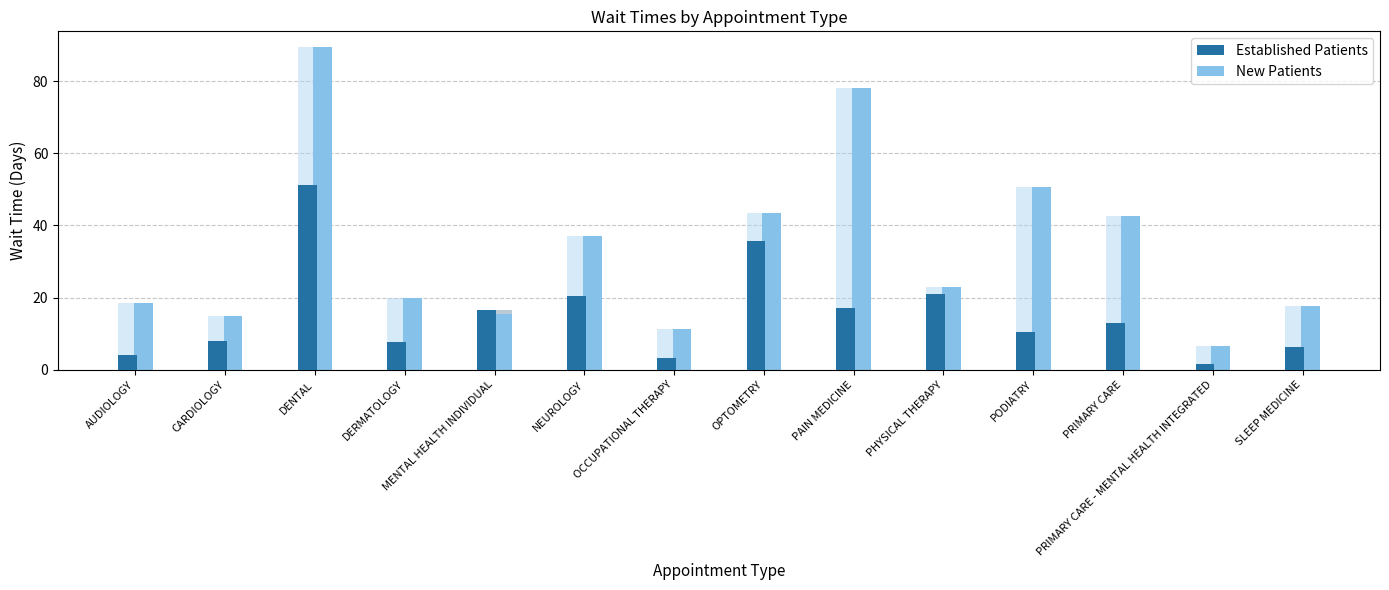

Count the number of data series in this chart.

2